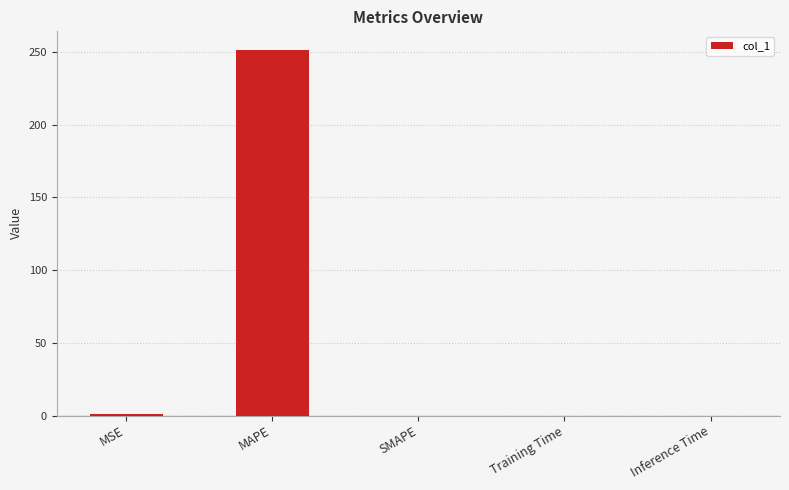

The chart shows a value of 368.7 at MAPE. True or false?

False